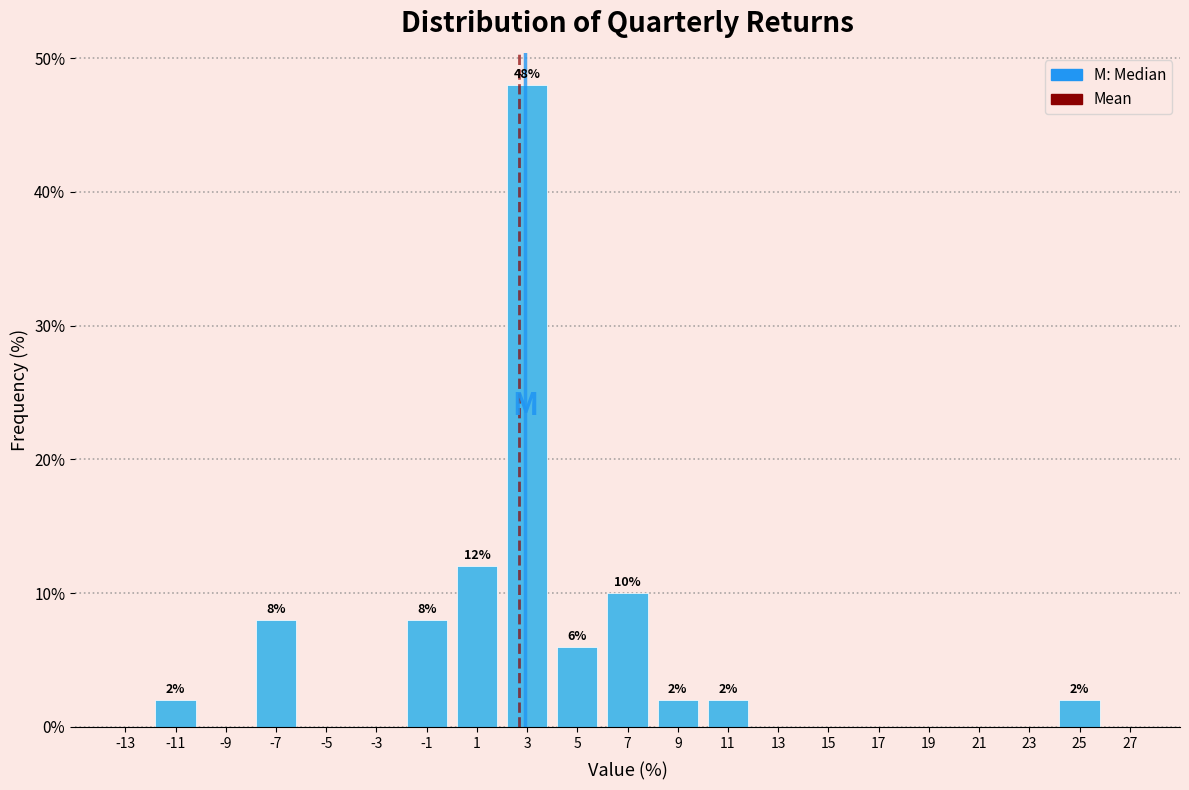

Which range on the x-axis has the tallest bar?

2 to 4